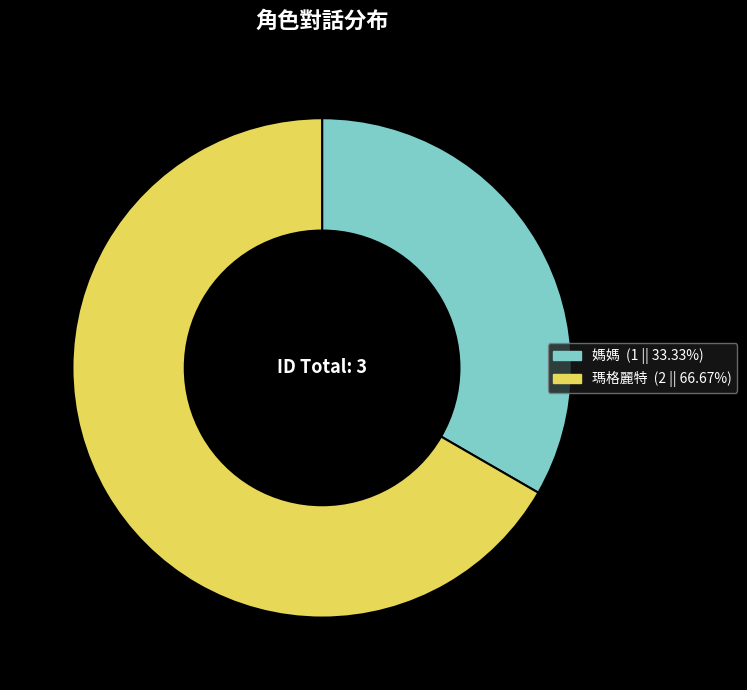

The 媽媽 slice represents 40% of the pie. True or false?

False